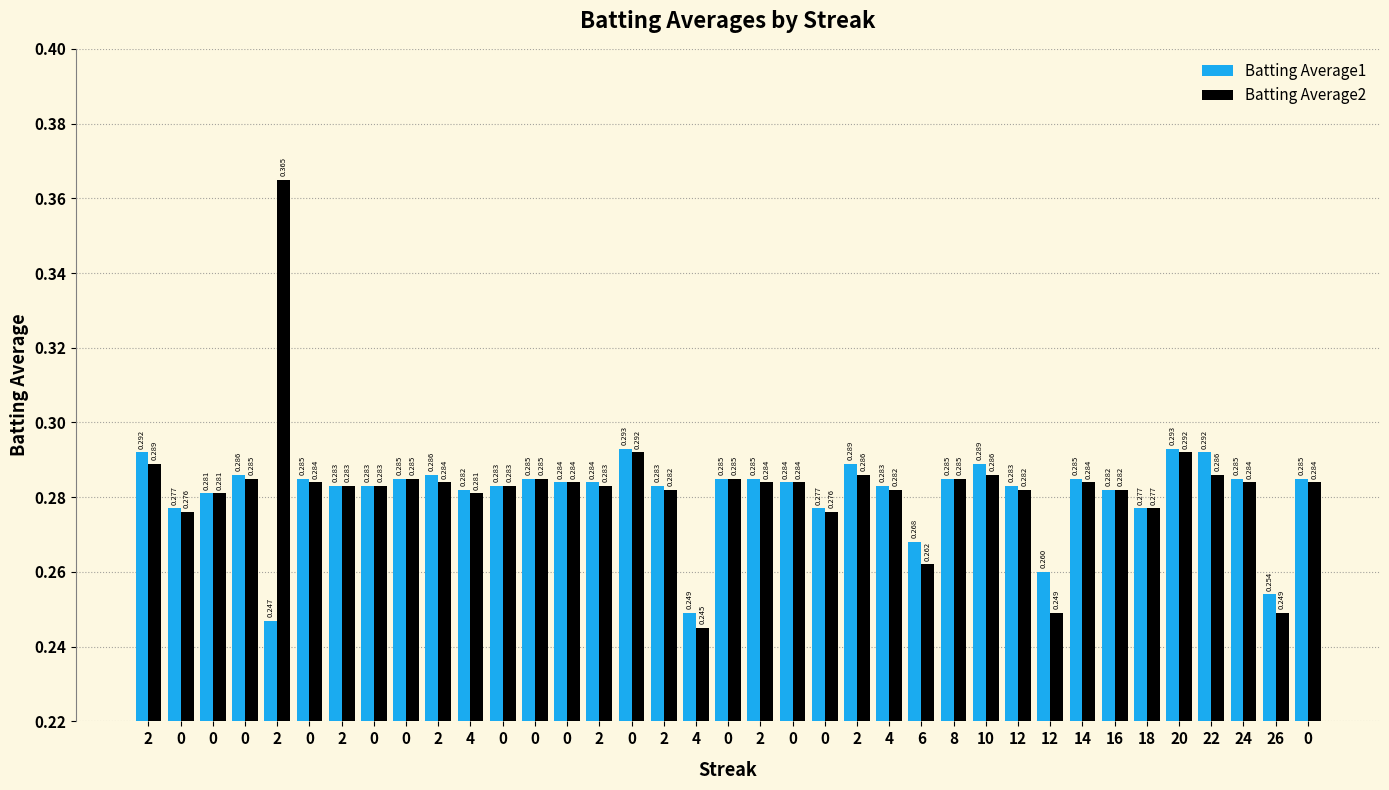

Rank the series by their maximum value, from lowest to highest.

Batting Average1, Batting Average2